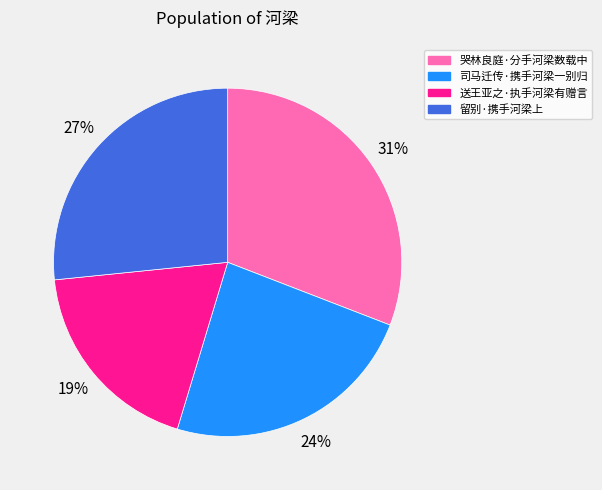

The 司马迁传·携手河梁一别归 slice represents 33% of the pie. True or false?

False